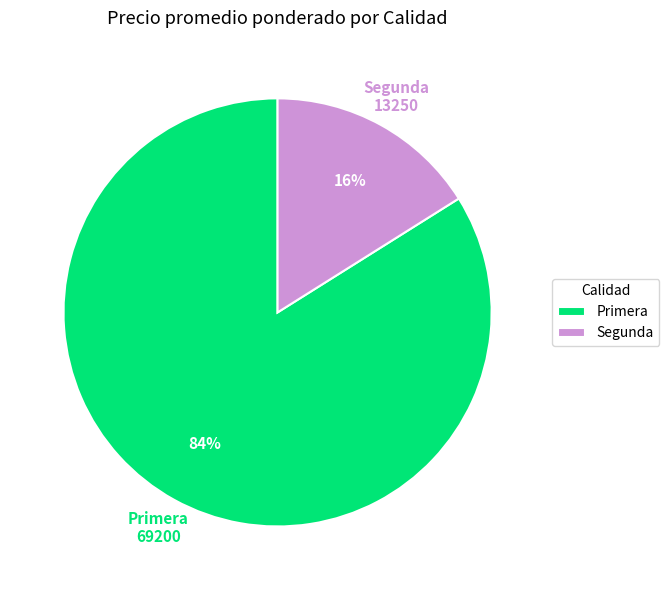

To the nearest percent, what is the average slice percentage?

50%